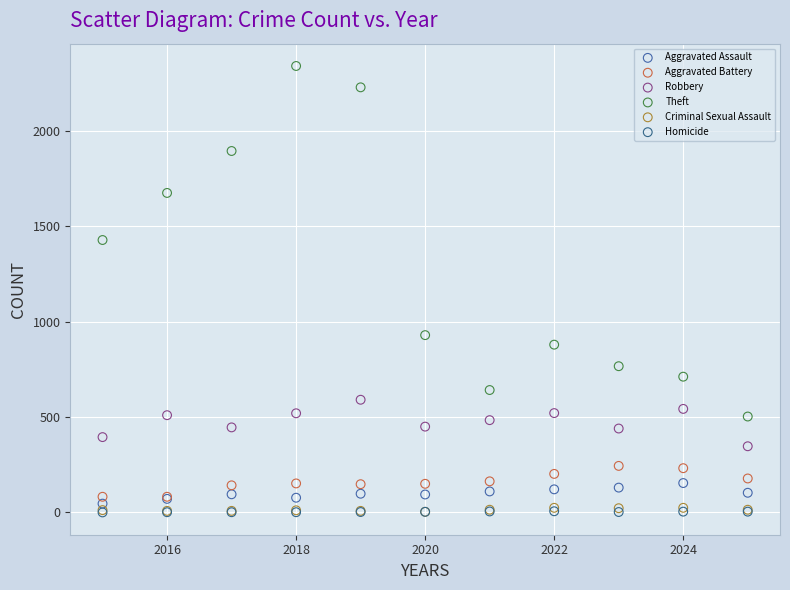

What are all the series names shown in the legend?

Aggravated Assault, Aggravated Battery, Robbery, Theft, Criminal Sexual Assault, Homicide